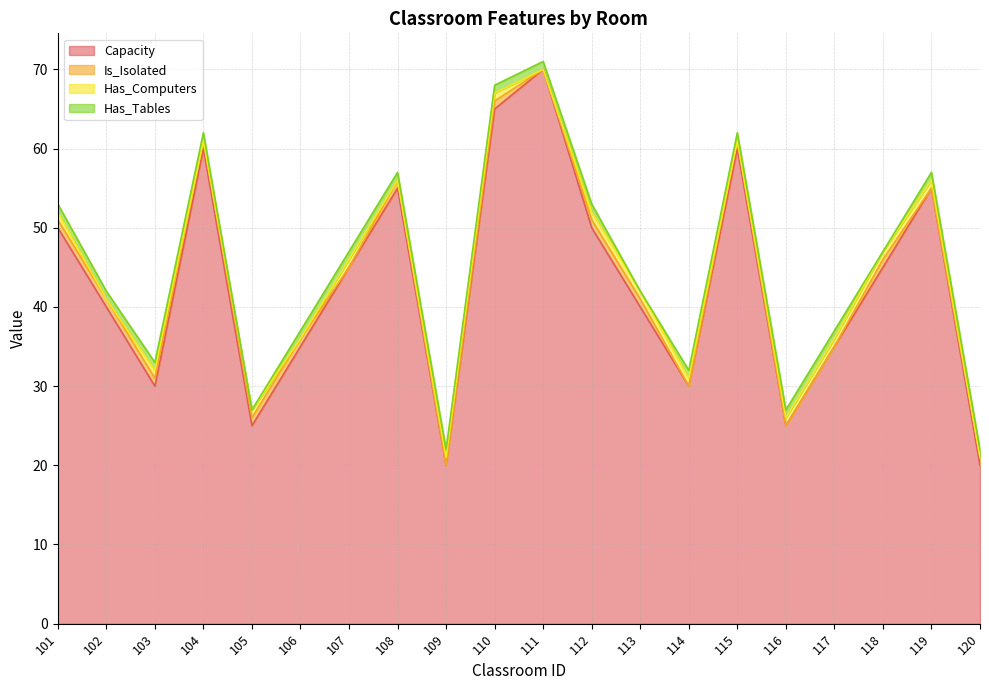

Is it true that Is_Isolated equals 0 at 109?

True